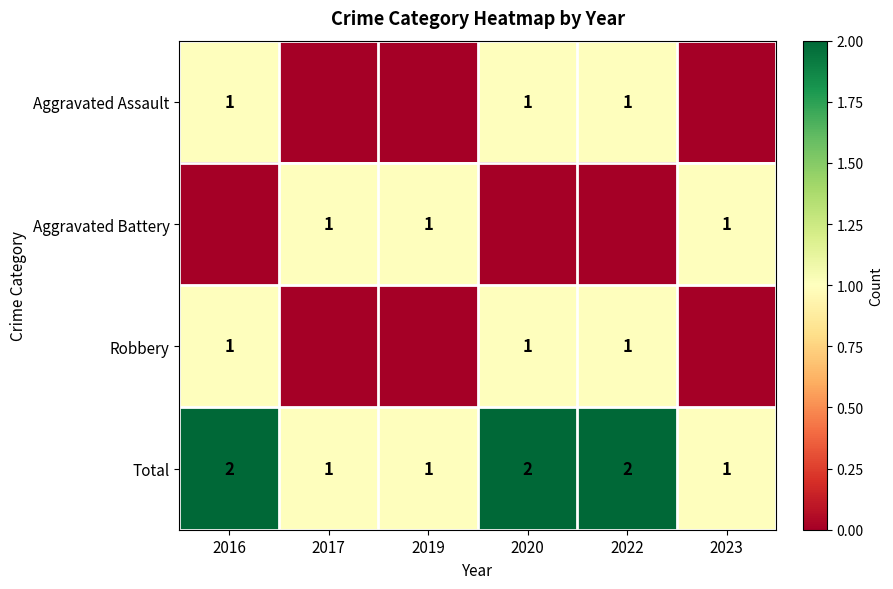

True or false: Robbery has a value of 1 at 2020.

True